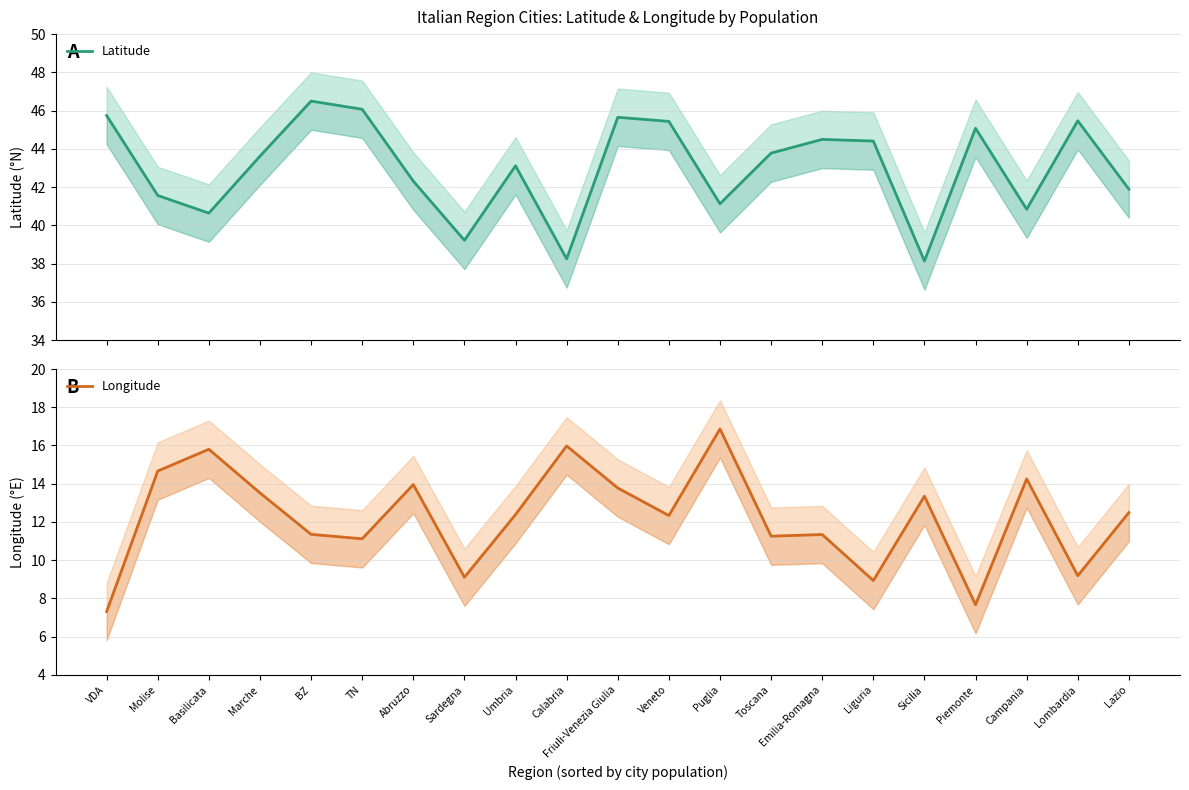

At how many categories does at least one series exceed 13?

21